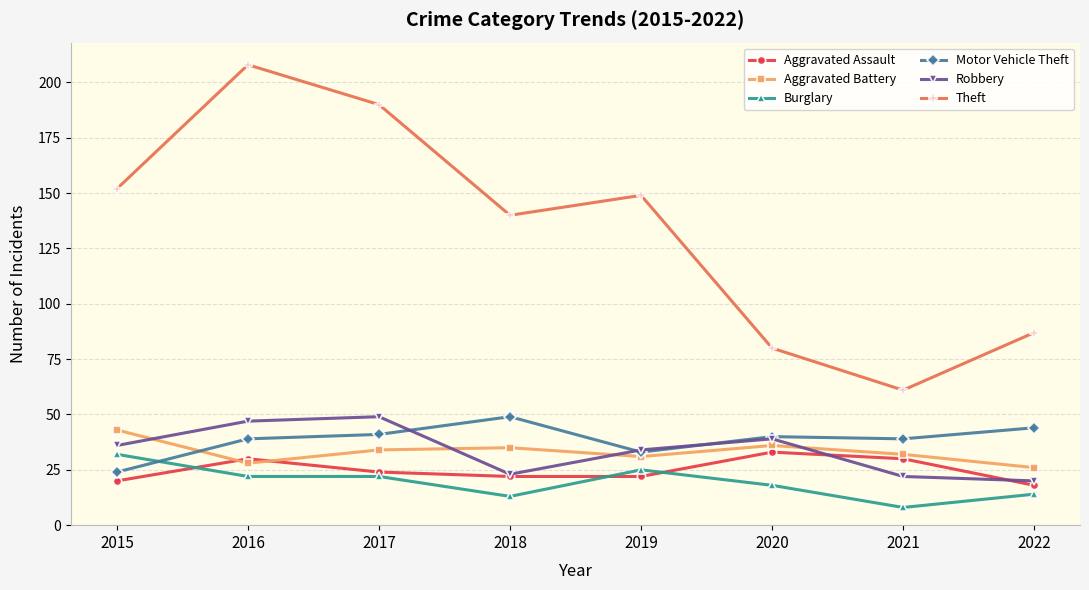

What is the spread (max minus min) of values at 2016?

186